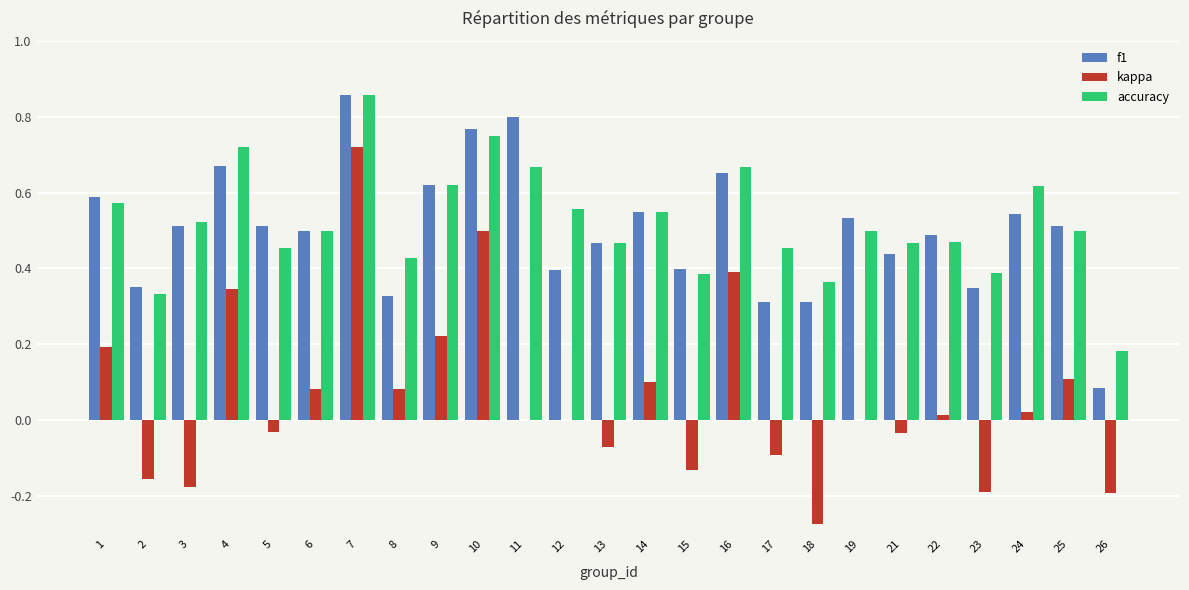

Which category has the highest value across all series?

7